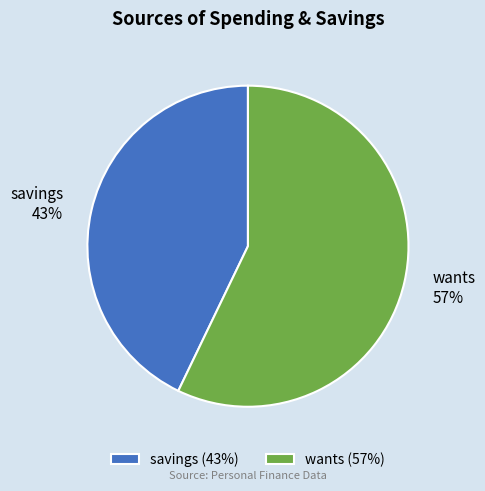

Is it true that wants is 57% of the pie?

True